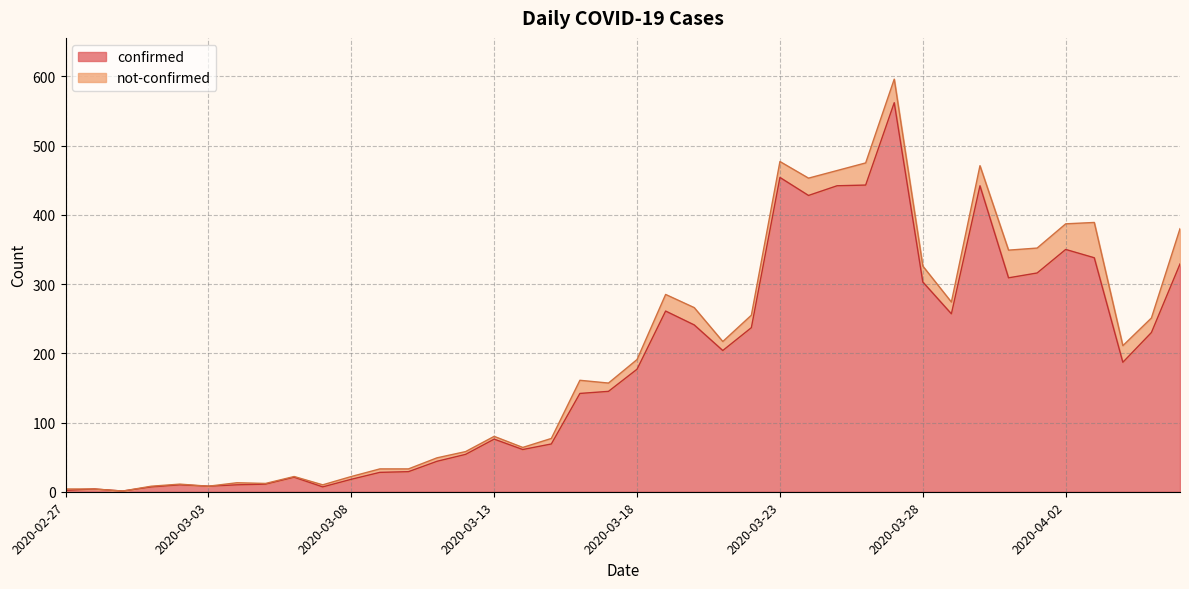

List the labels in order of value, smallest first.

2020-02-29, 2020-02-27, 2020-02-28, 2020-03-01, 2020-03-07, 2020-03-03, 2020-03-02, 2020-03-04, 2020-03-05, 2020-03-08, 2020-03-06, 2020-03-09, 2020-03-10, 2020-03-11, 2020-03-12, 2020-03-14, 2020-03-15, 2020-03-13, 2020-03-16, 2020-03-17, 2020-03-18, 2020-04-04, 2020-03-21, 2020-04-05, 2020-03-22, 2020-03-20, 2020-03-29, 2020-03-19, 2020-03-28, 2020-03-31, 2020-04-01, 2020-04-06, 2020-04-03, 2020-04-02, 2020-03-24, 2020-03-25, 2020-03-30, 2020-03-26, 2020-03-23, 2020-03-27